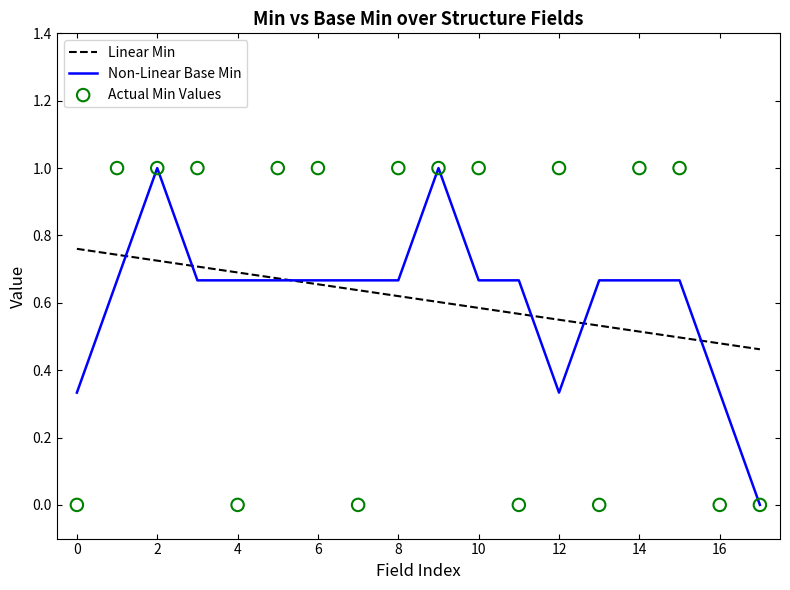

Which series has the largest total across all categories?

Linear Min